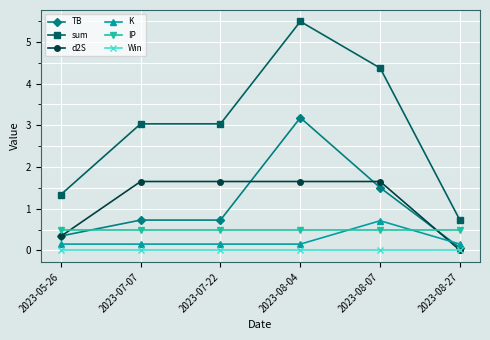

Does the chart display data point markers on the line(s)?

Yes